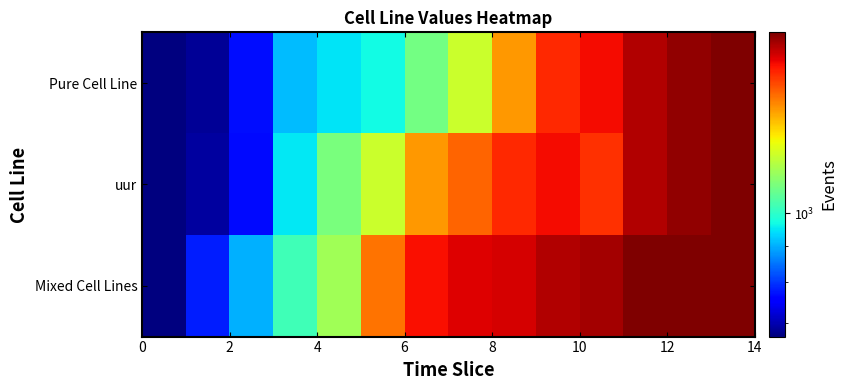

Reading left to right, list all the values displayed in this chart.

Pure Cell Line: 670	685	768	909	948	970	1088	1205	1401	1576	1628	1720	1767	1800
uur: 670	690	764	950	1094	1207	1401	1480	1576	1628	1565	1725	1767	1800
Mixed Cell Lines: 670	780	901	1024	1148	1457	1619	1657	1672	1723	1739	1798	1800	1800